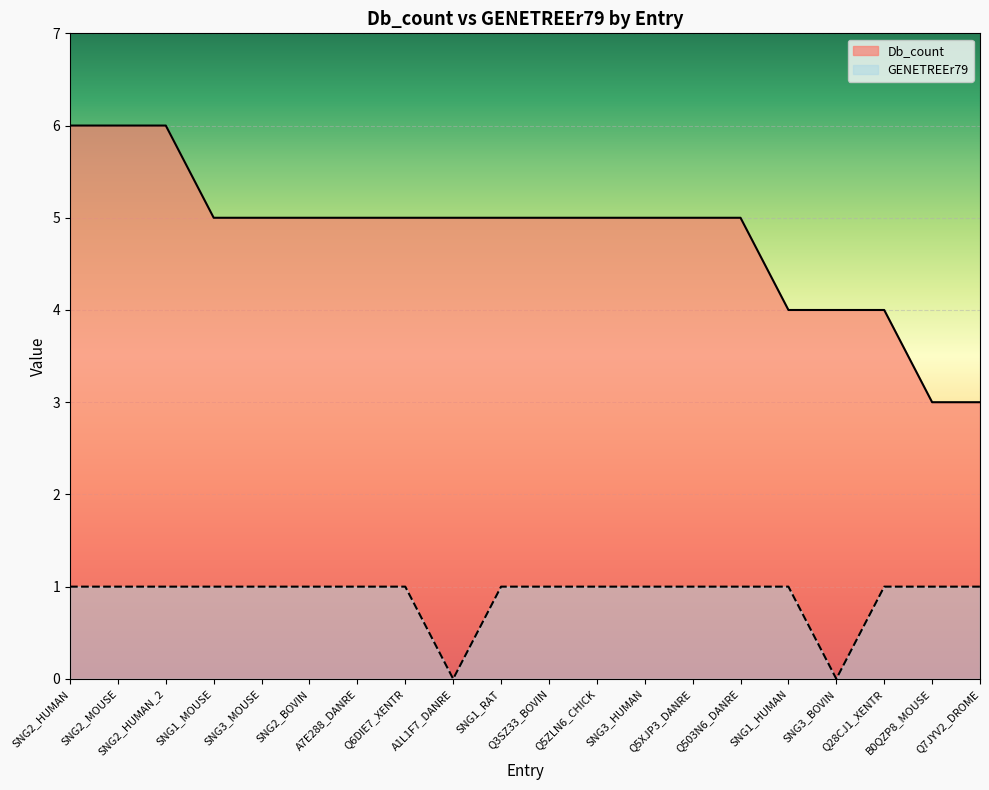

What are all the series names shown in the legend?

Db_count, GENETREEr79